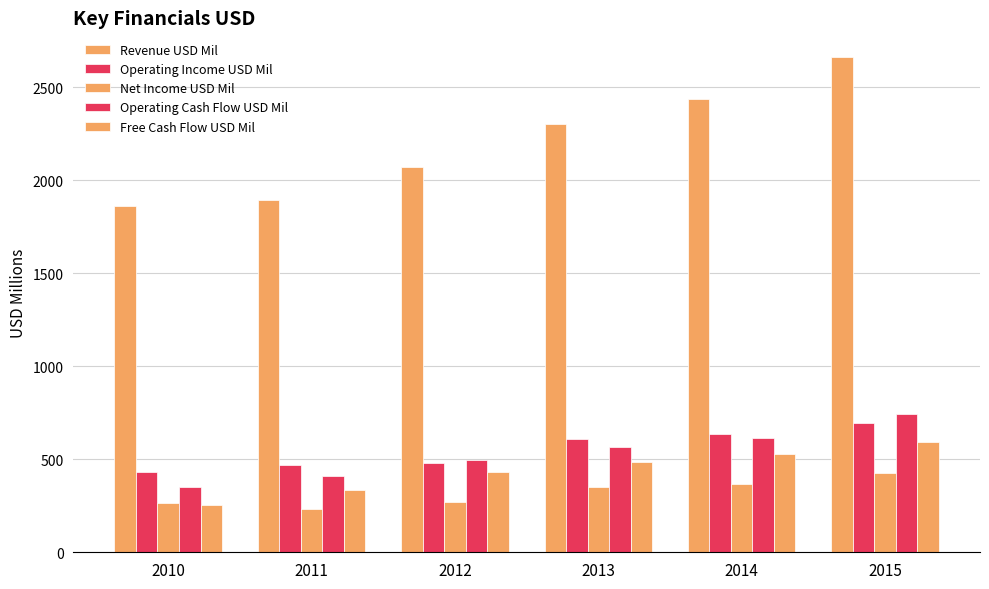

How many distinct data groups are displayed?

5